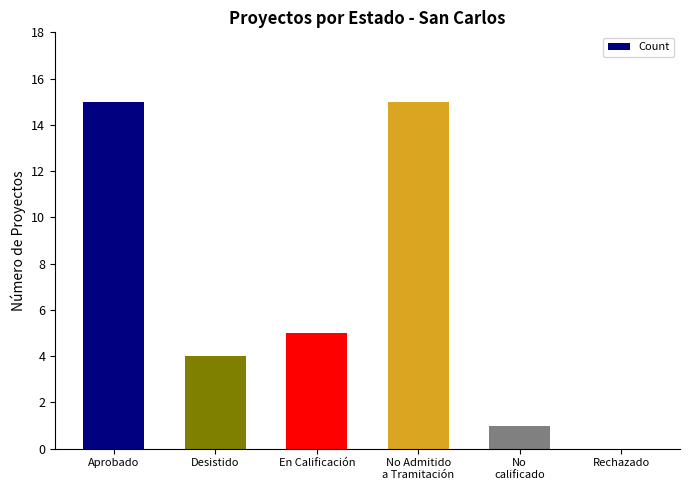

The value at Desistido is 4. True or false?

True